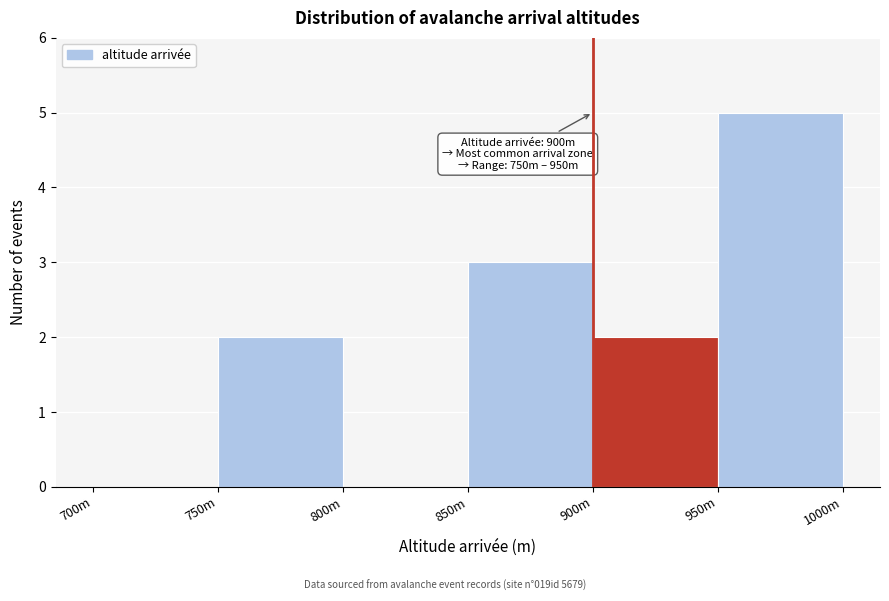

Reading right to left, list all the values displayed in this chart.

950m=5	900m=2	850m=3	800m=0	750m=2	700m=0